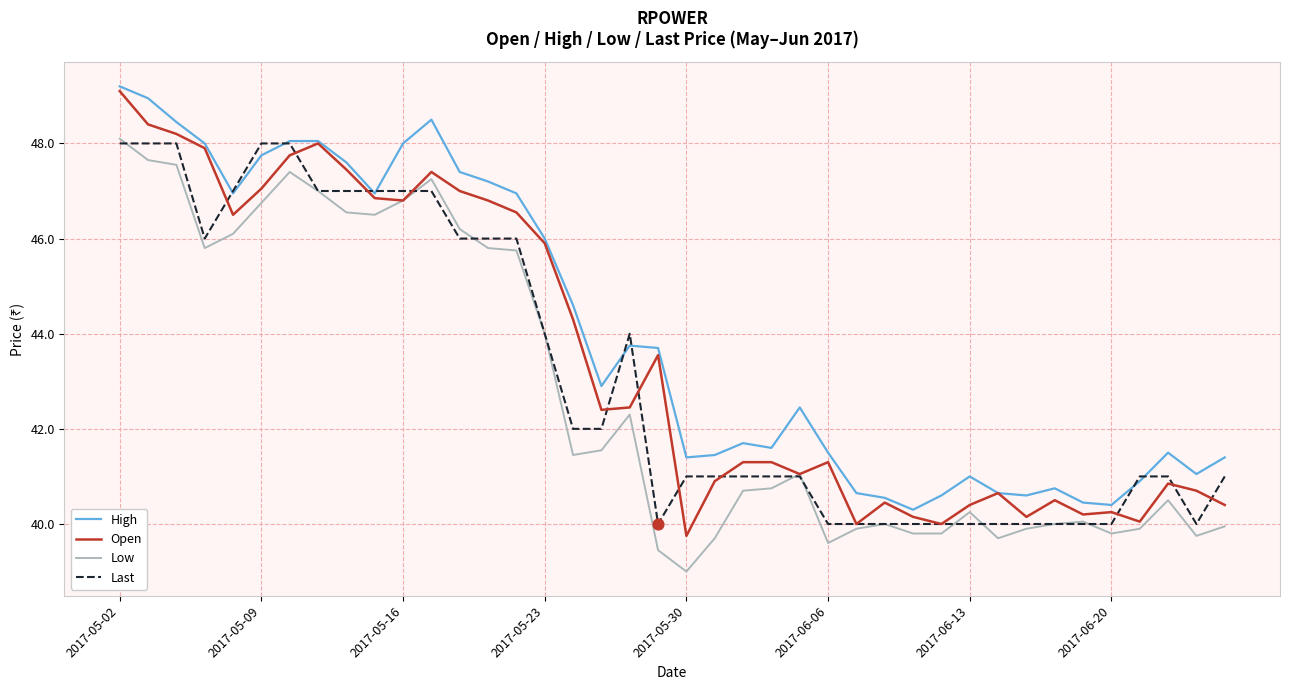

Which series has the largest total across all categories?

High